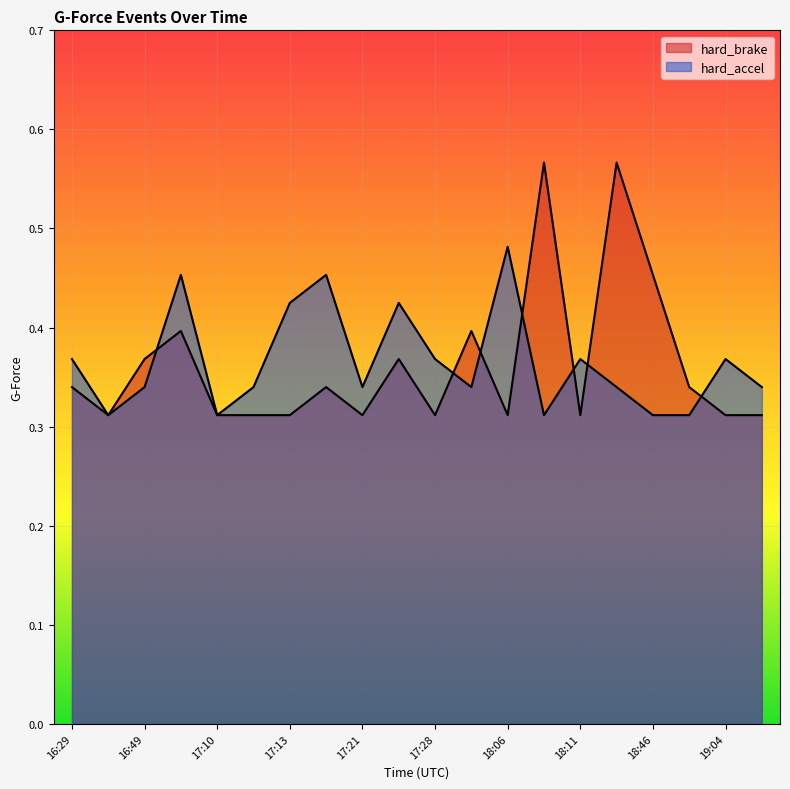

True or false: hard_brake has a value of 0.6 at 16:50.

False